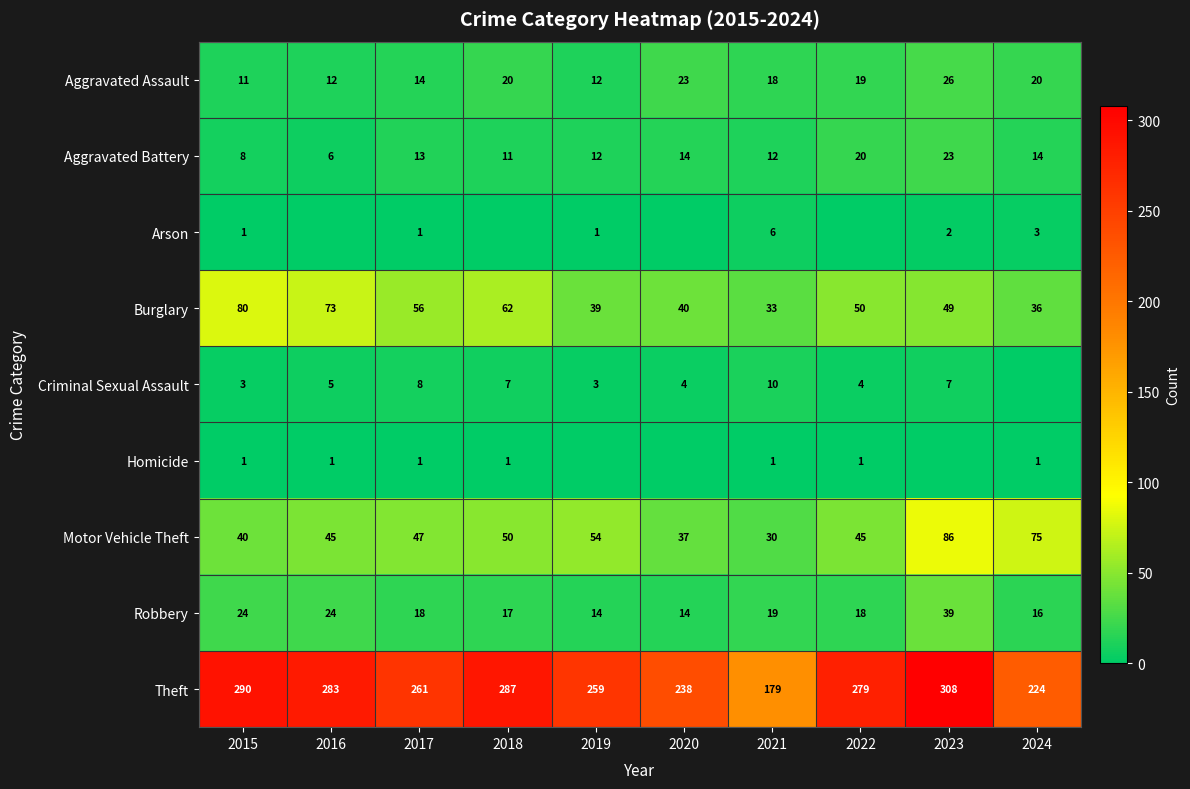

Is the value of Homicide at 2022 greater than the value of Criminal Sexual Assault at 2017?

No